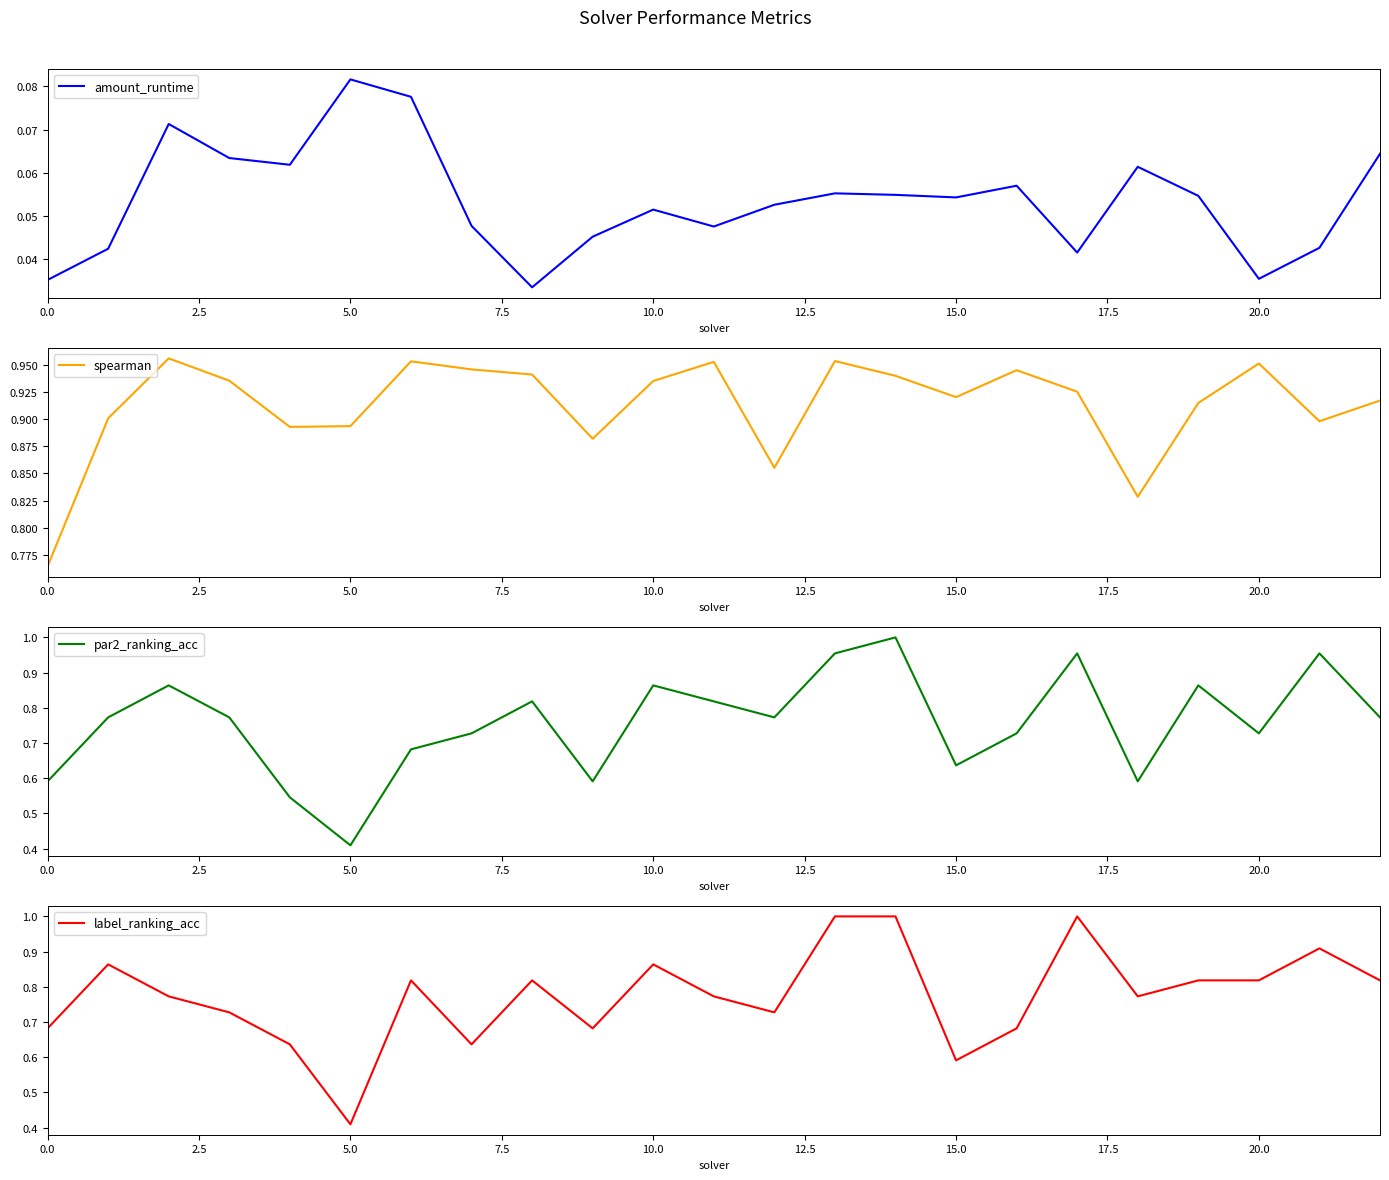

True or false: label_ranking_acc has a value of 1.4 at 20.0.

False